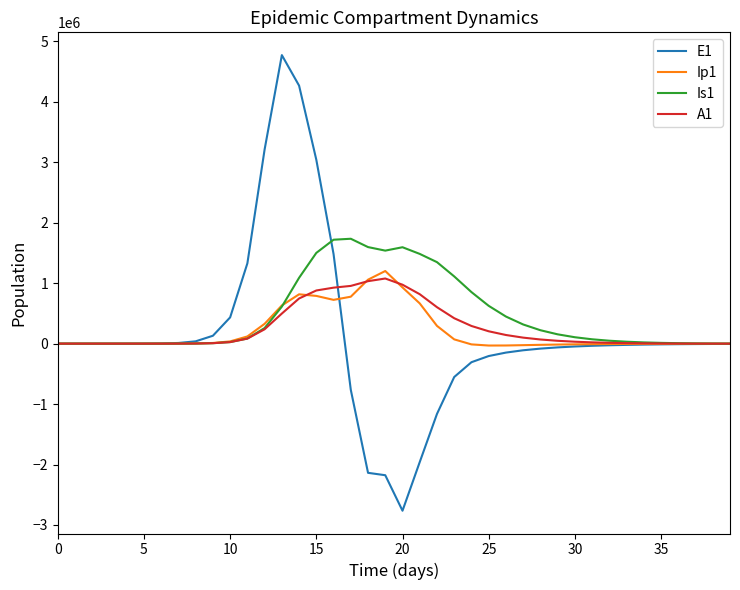

What is the smallest value displayed?

-2763979.6